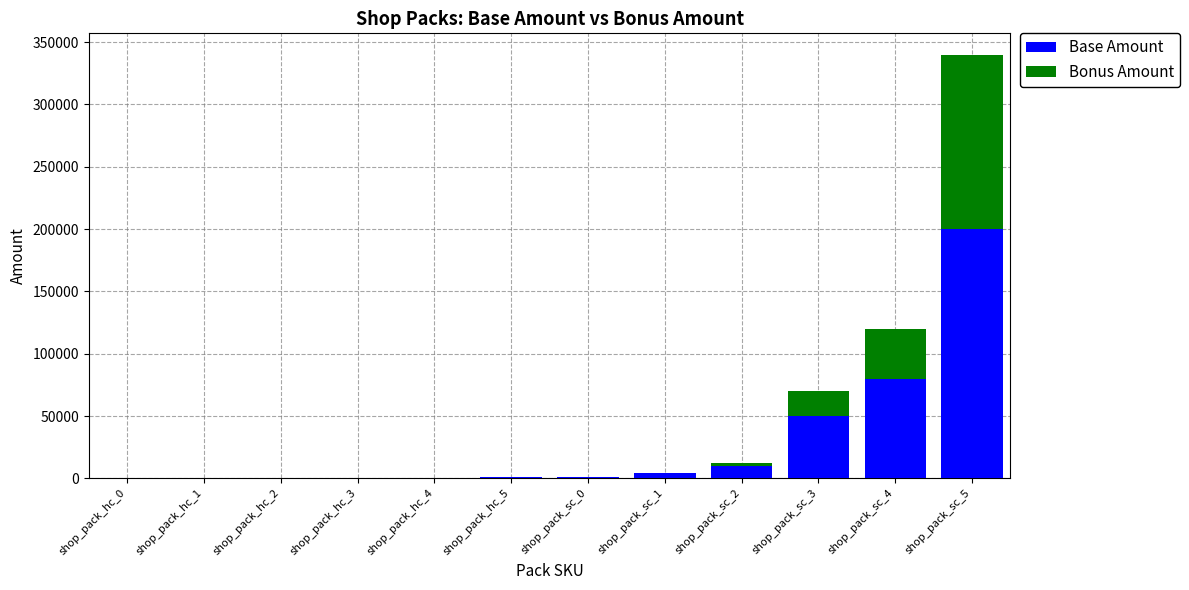

At which category is the sum across all series the highest?

shop_pack_sc_5